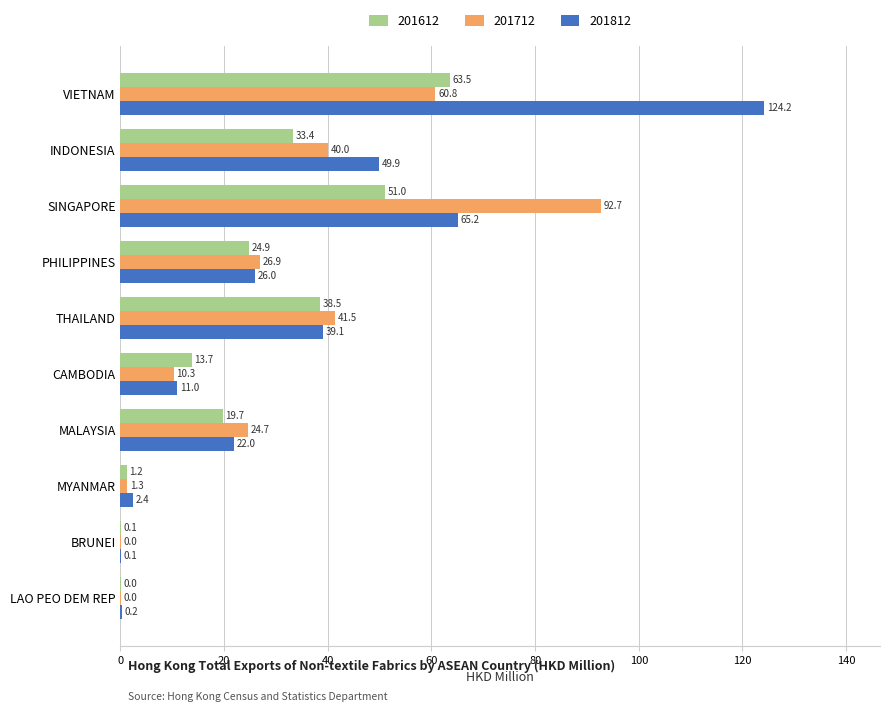

True or false: 201712 has a value of 24.7 at MALAYSIA.

True